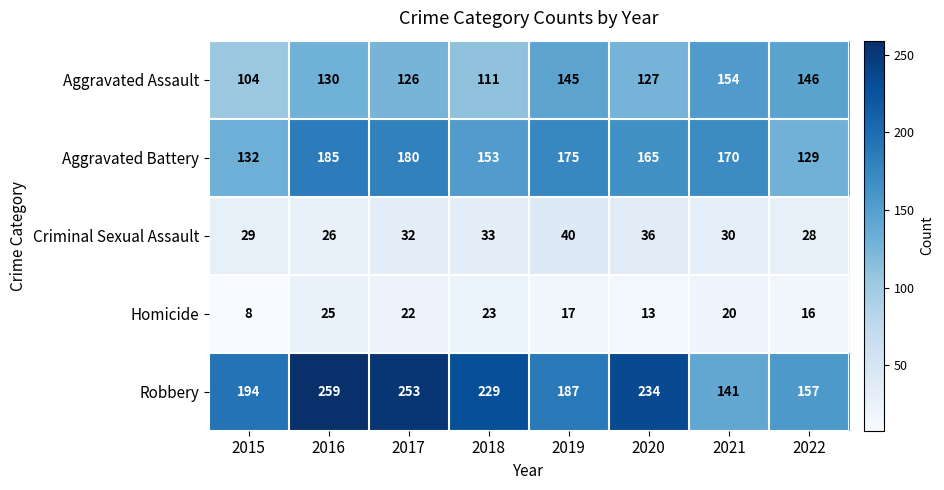

Which series has the widest spread of values?

Robbery